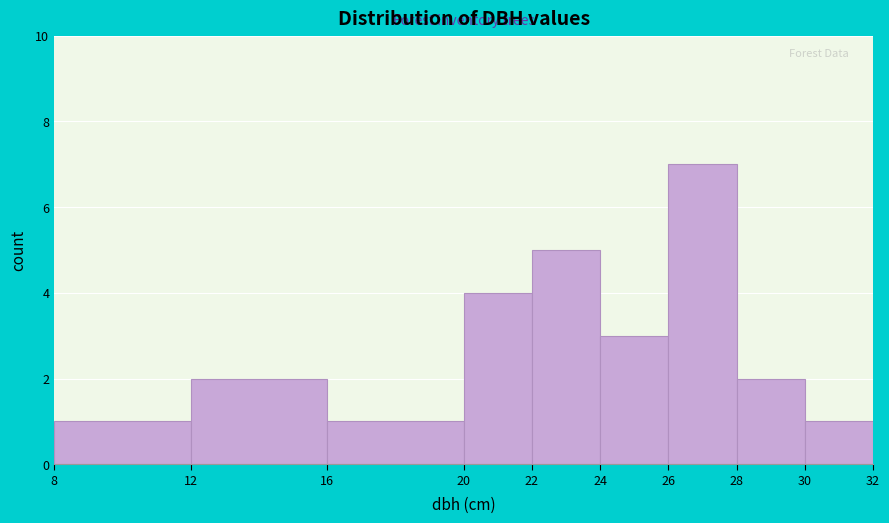

Reading left to right, list every bar in this chart as the range it spans on the x-axis followed by its height. The values are not printed on the chart, so give them approximately, as read against the axis.

8 to 12: 1
12 to 16: 2
16 to 20: 1
20 to 22: 4
22 to 24: 5
24 to 26: 3
26 to 28: 7
28 to 30: 2
30 to 32: 1